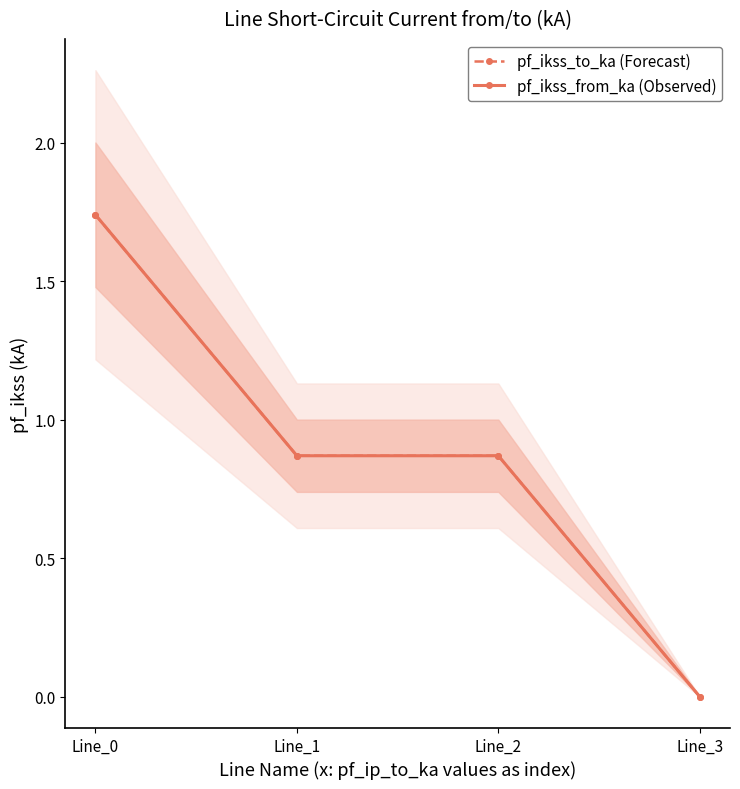

Which series has the largest total across all categories?

pf_ikss_to_ka (Forecast)